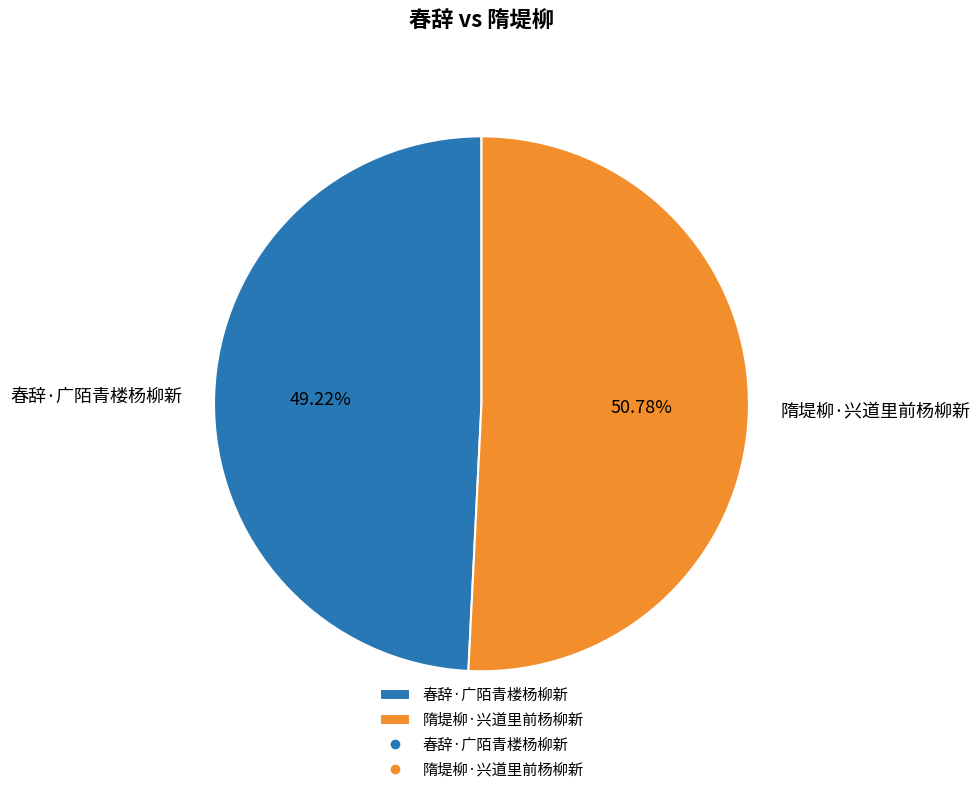

To the nearest percent, what is the combined percentage of 春辞·广陌青楼杨柳新 and 隋堤柳·兴道里前杨柳新?

100%